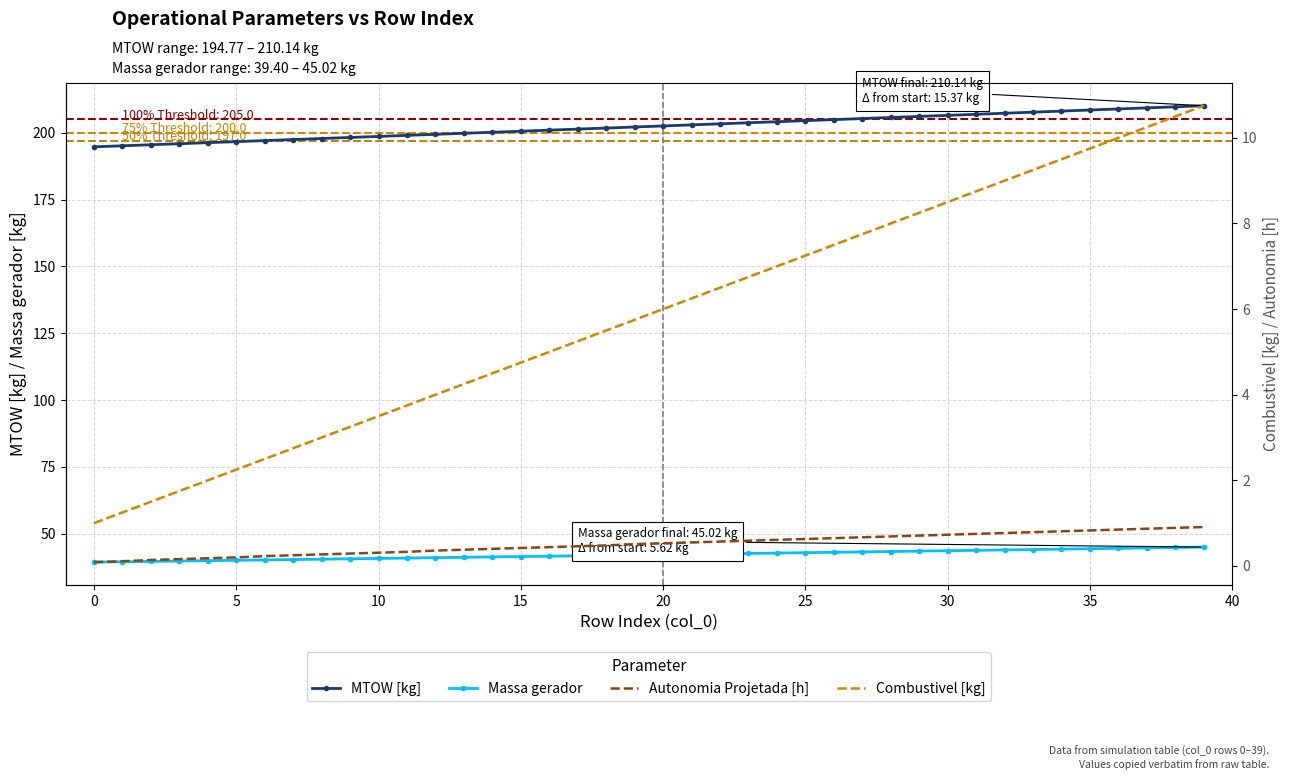

True or false: MTOW [kg] has more than 0 interior local peaks.

False